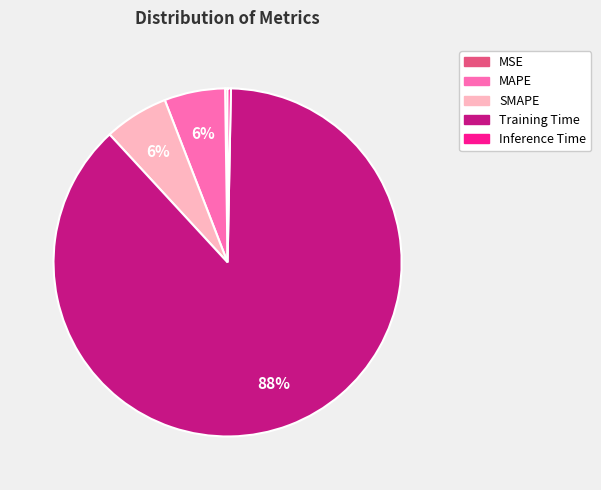

The MAPE slice represents 1% of the pie. True or false?

False